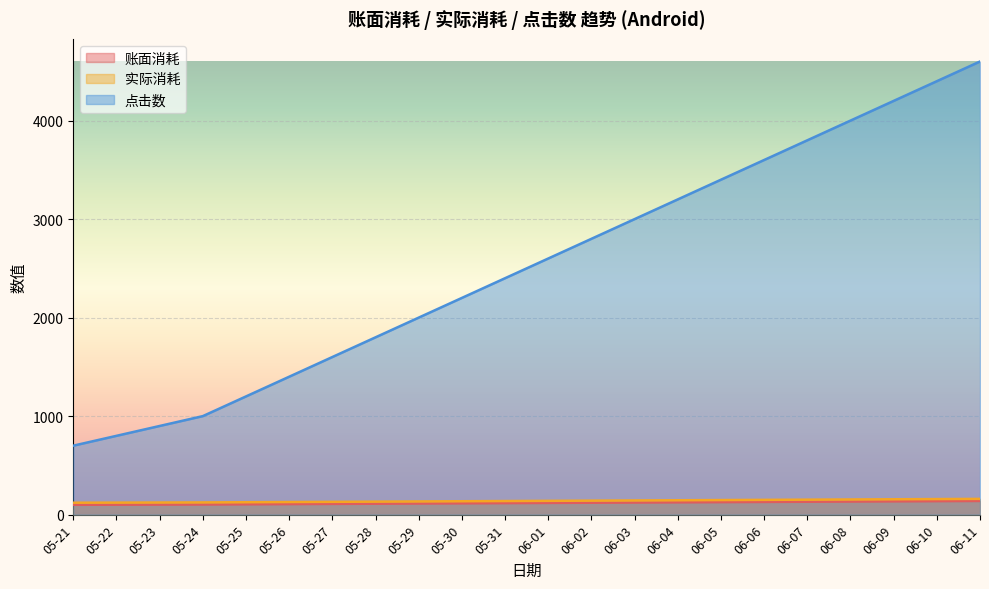

What is the smallest value displayed?

100